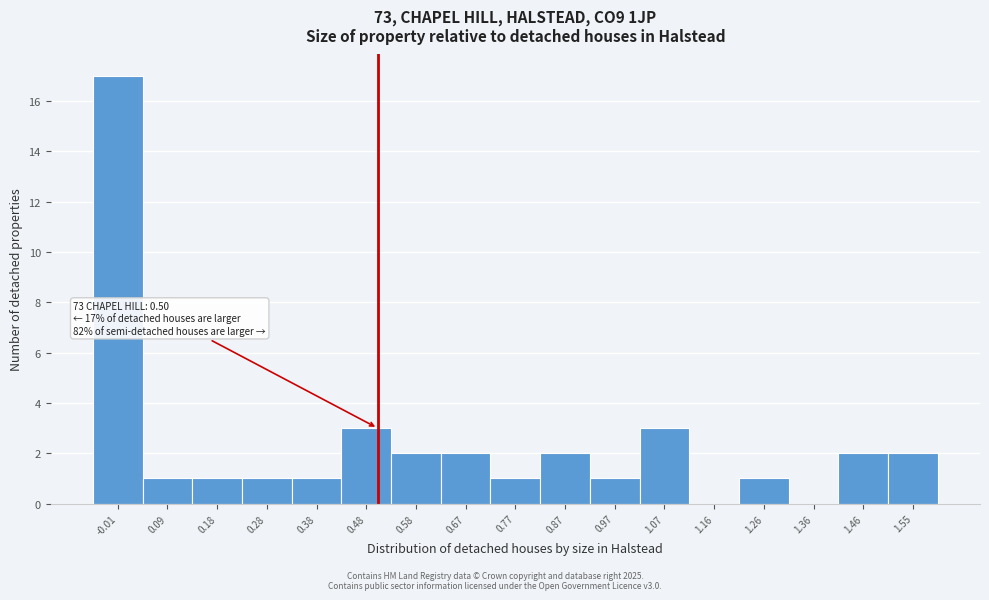

Over which range of the x-axis is the bar tallest?

-0.06 to 0.04